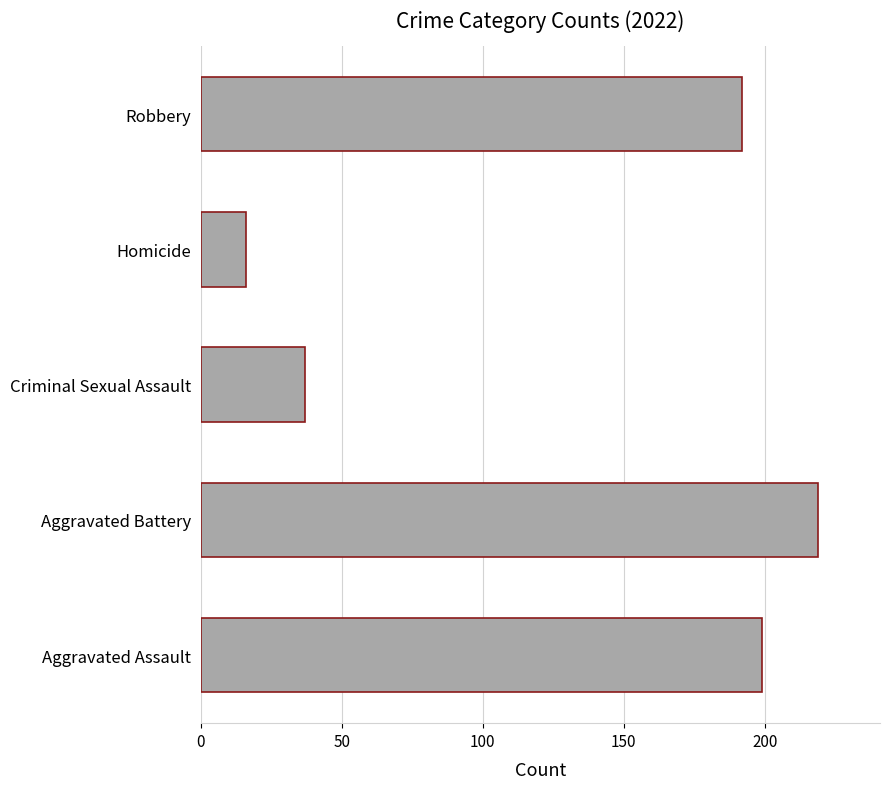

How many bars are there in total?

5